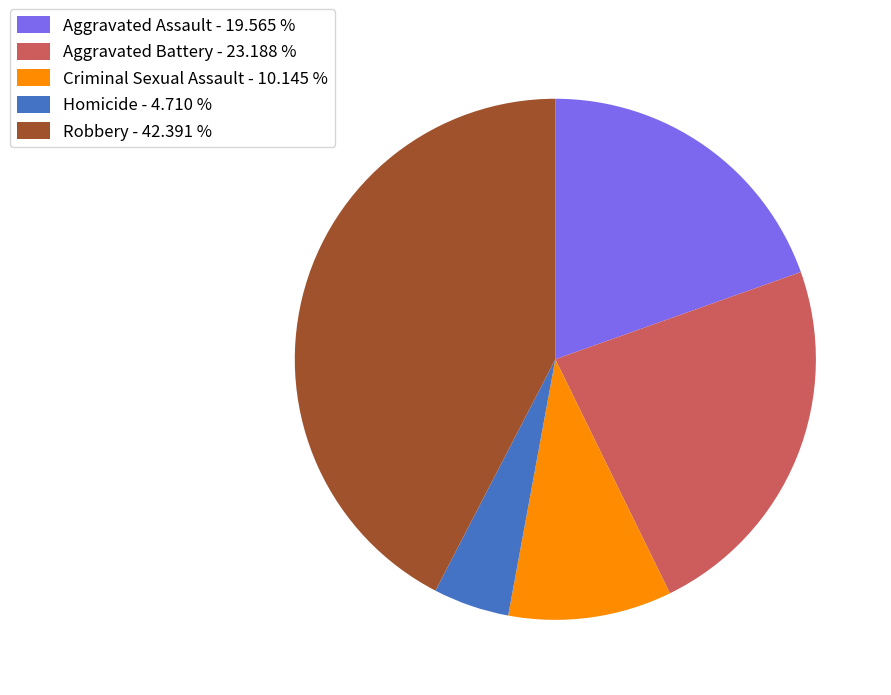

Which slice is the largest?

Robbery